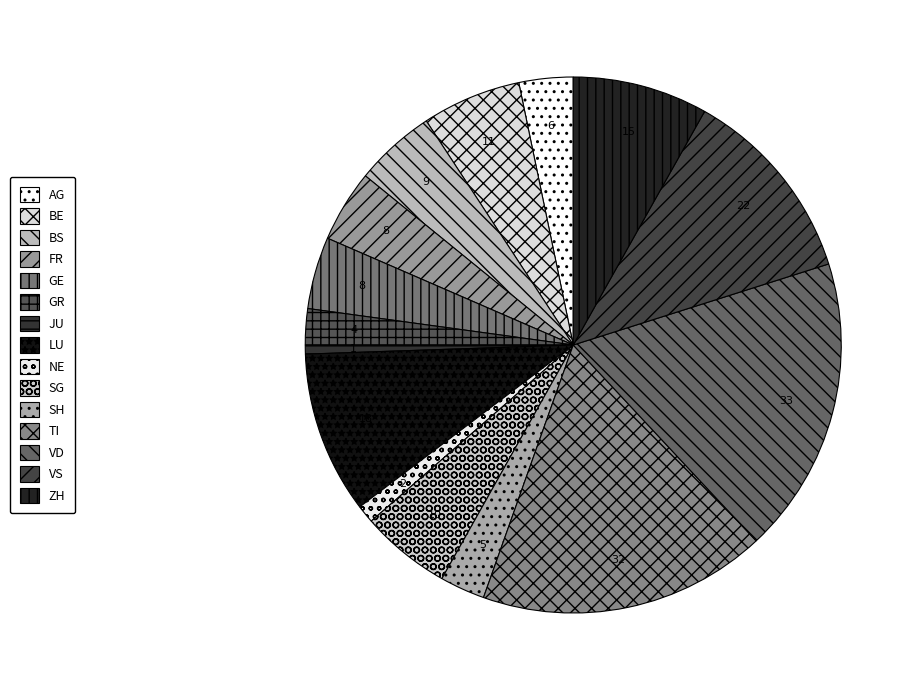

Count the number of slices in the pie.

15